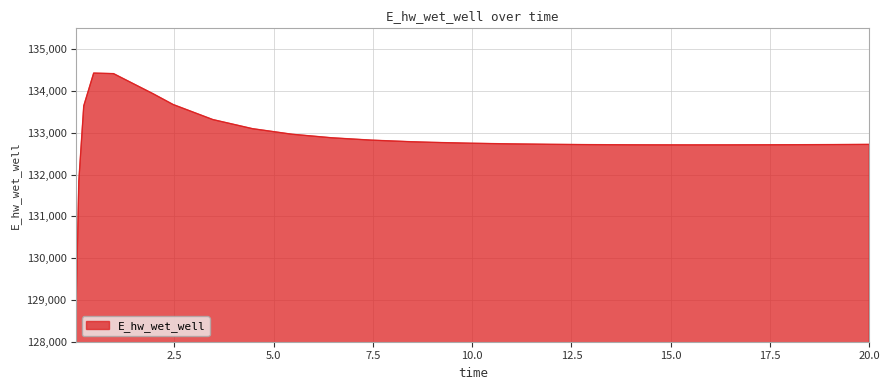

Does the chart have visible grid lines?

Yes